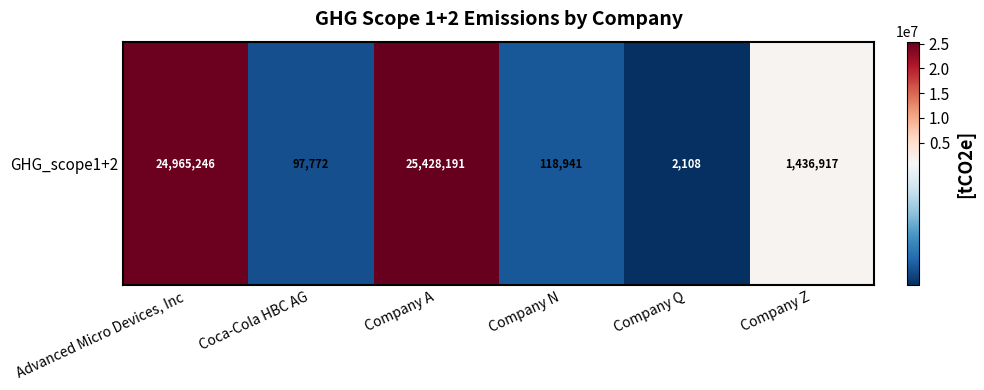

Reading left to right, extract all data points from this chart.

24965246.1	97771.8	25428190.9	118941.2	2107.7	1436916.9